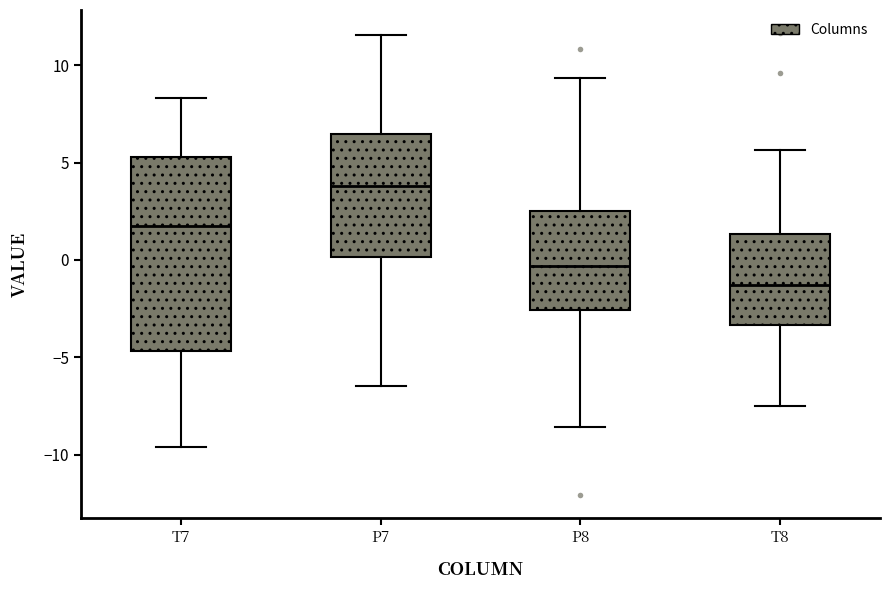

Comparing the boxes themselves (not the whiskers), which one is the tallest?

T7